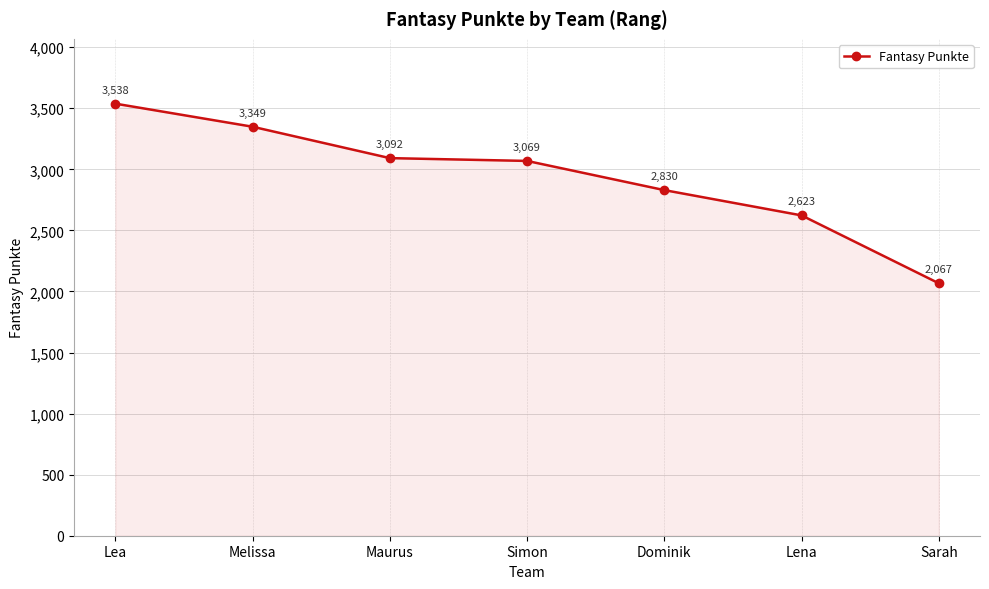

Count the values in the range 2623 to 3349.

5